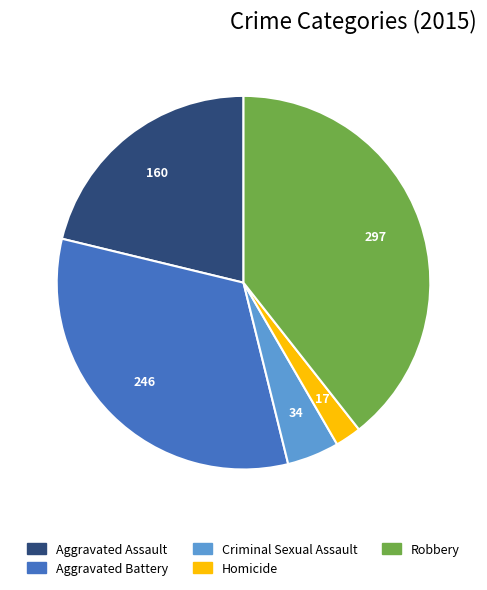

Which has a higher value, Aggravated Assault or Homicide?

Aggravated Assault